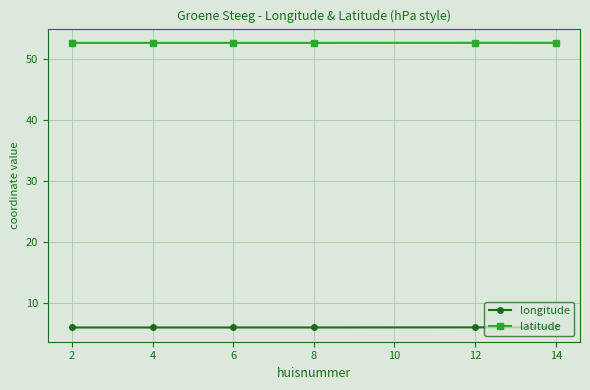

How many lines are shown in the chart?

2